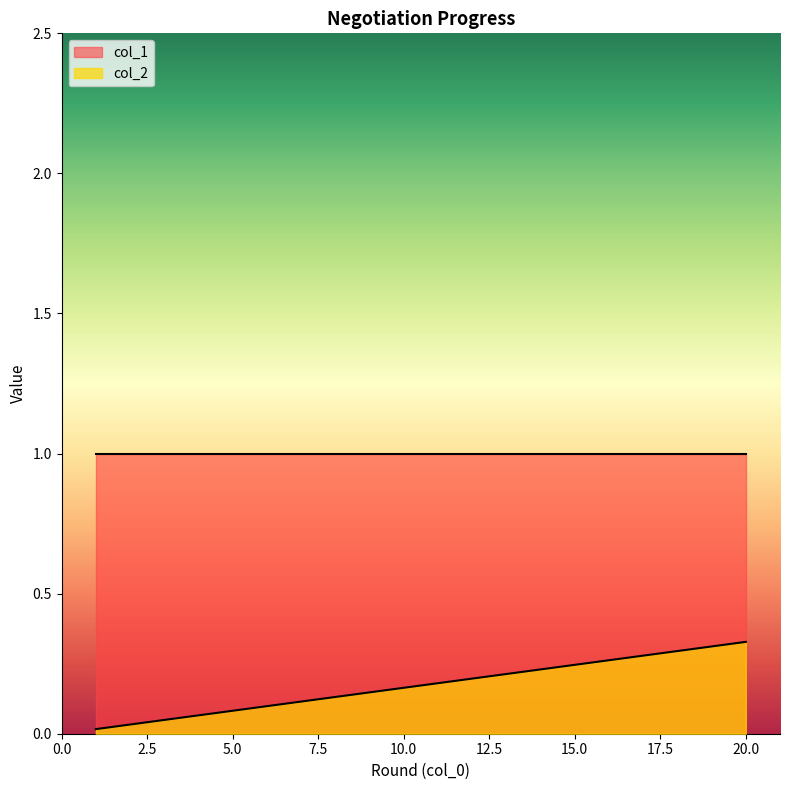

What are all the series names shown in the legend?

col_1, col_2